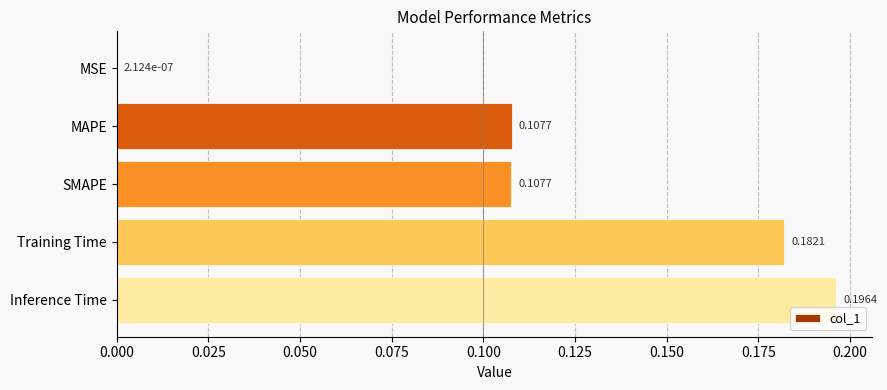

Which label corresponds to the largest value in the chart?

Inference Time